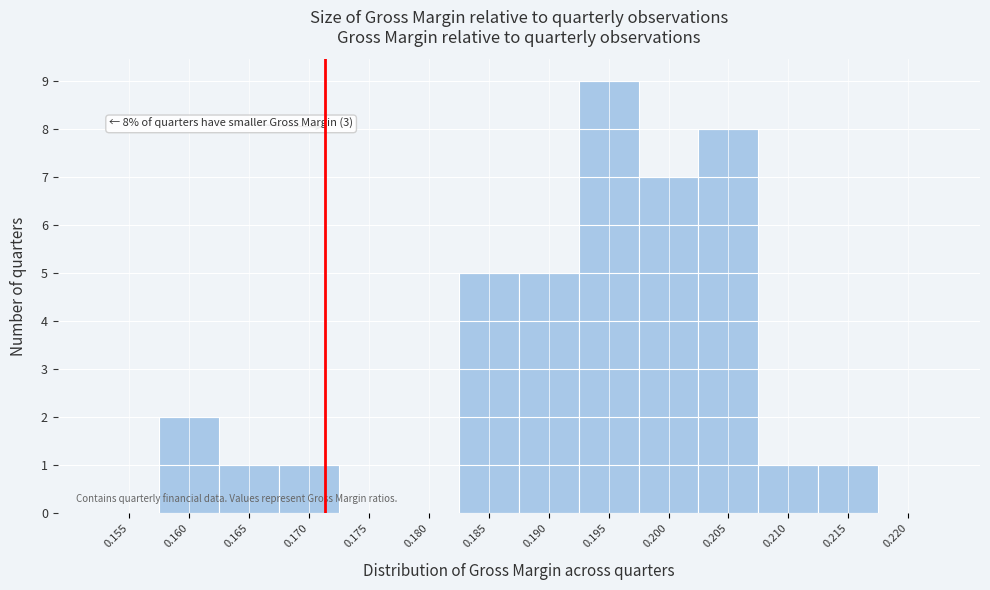

Reading right to left, what are all the values shown in this chart?

0.220=0	0.215=1	0.210=1	0.205=8	0.200=7	0.195=9	0.190=5	0.185=5	0.180=0	0.175=0	0.170=1	0.165=1	0.160=2	0.155=0